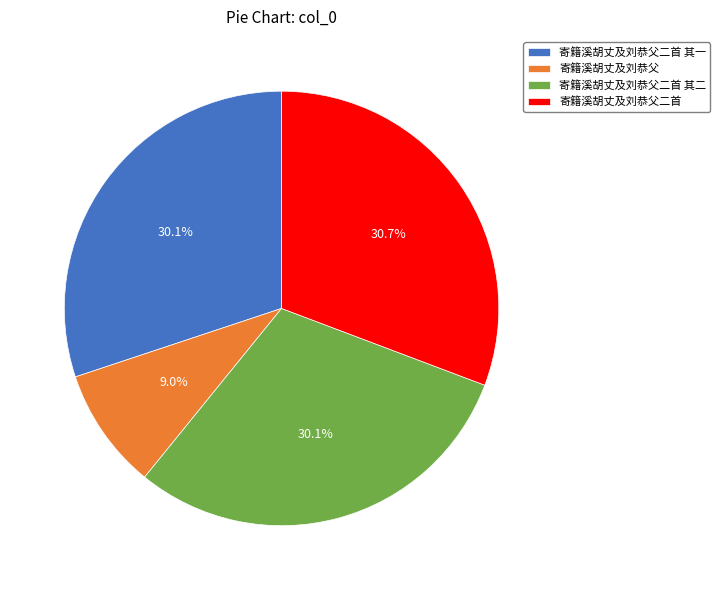

What percentage is NOT represented by 寄籍溪胡丈及刘恭父二首?

69.3%